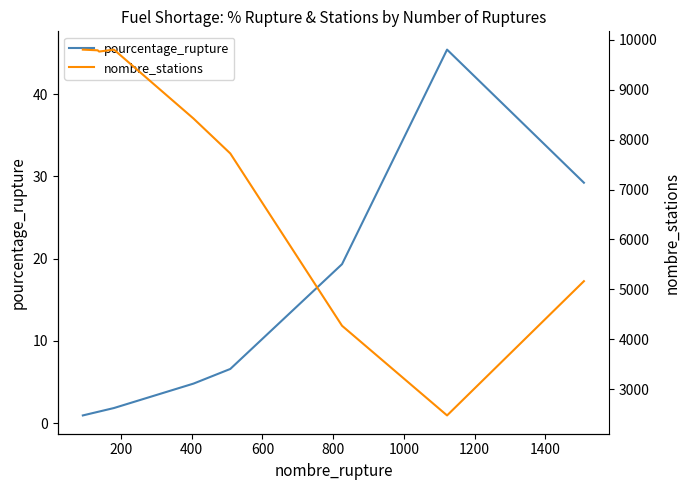

True or false: pourcentage_rupture and nombre_stations cross at least once.

False